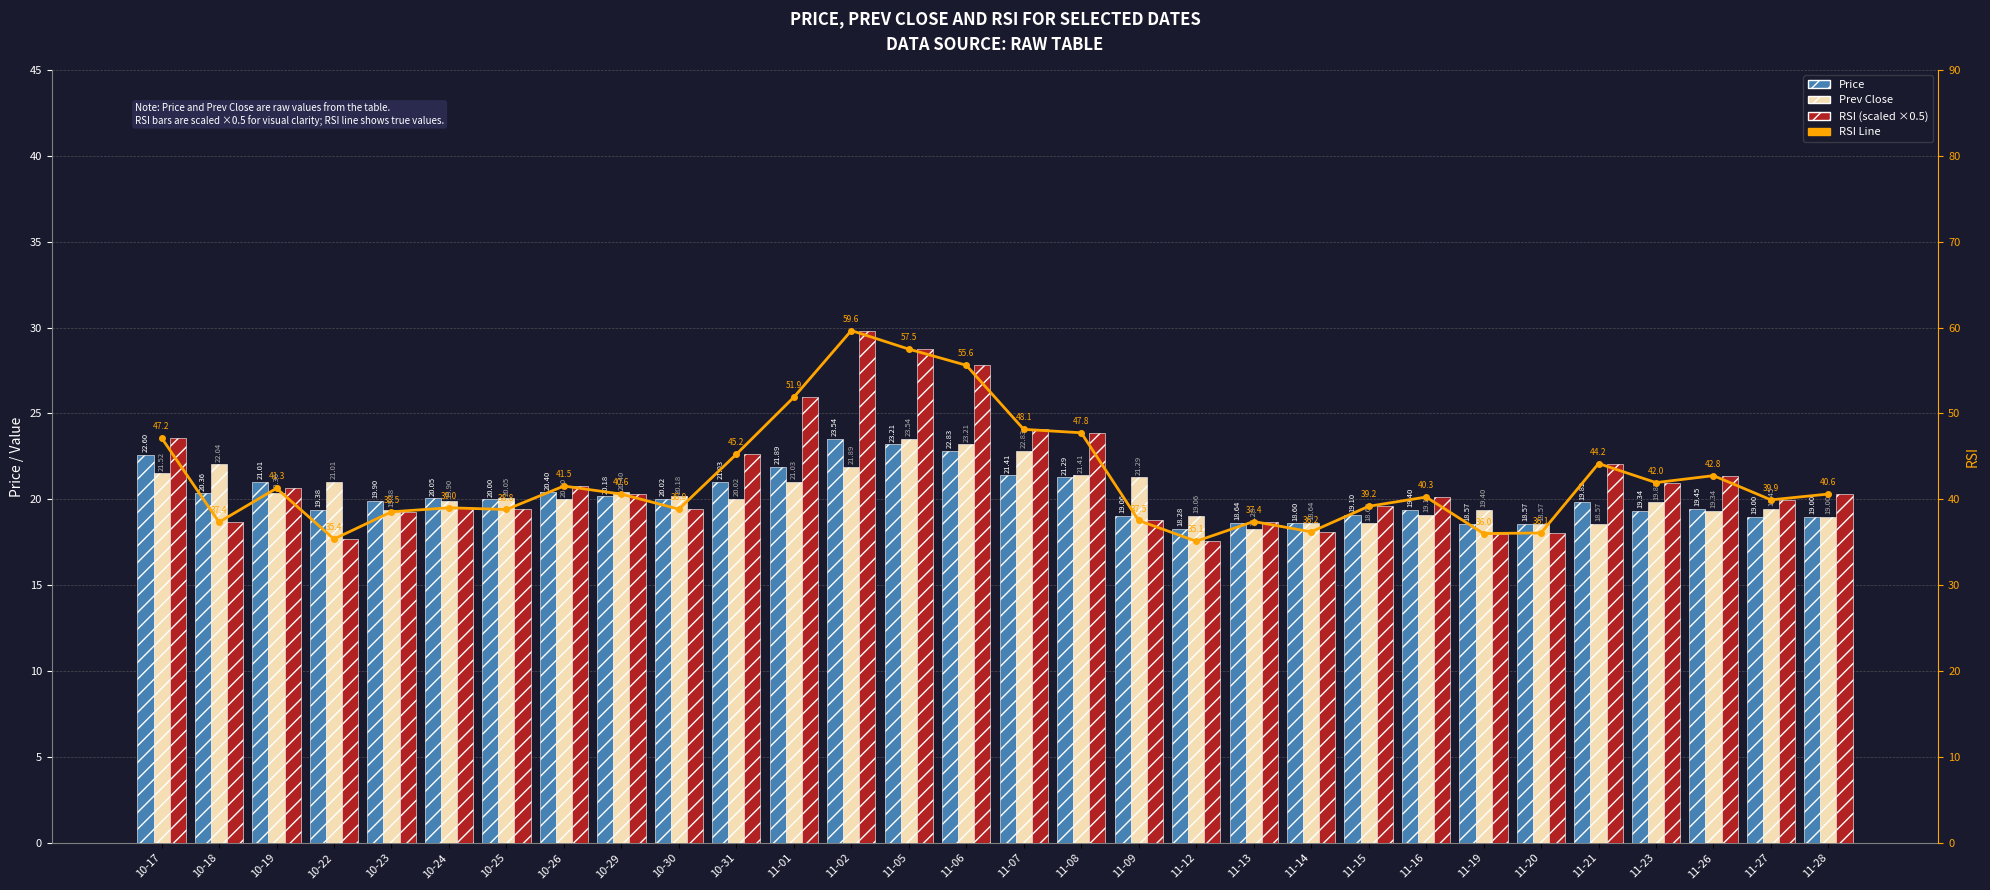

How many groups of bars are there?

30